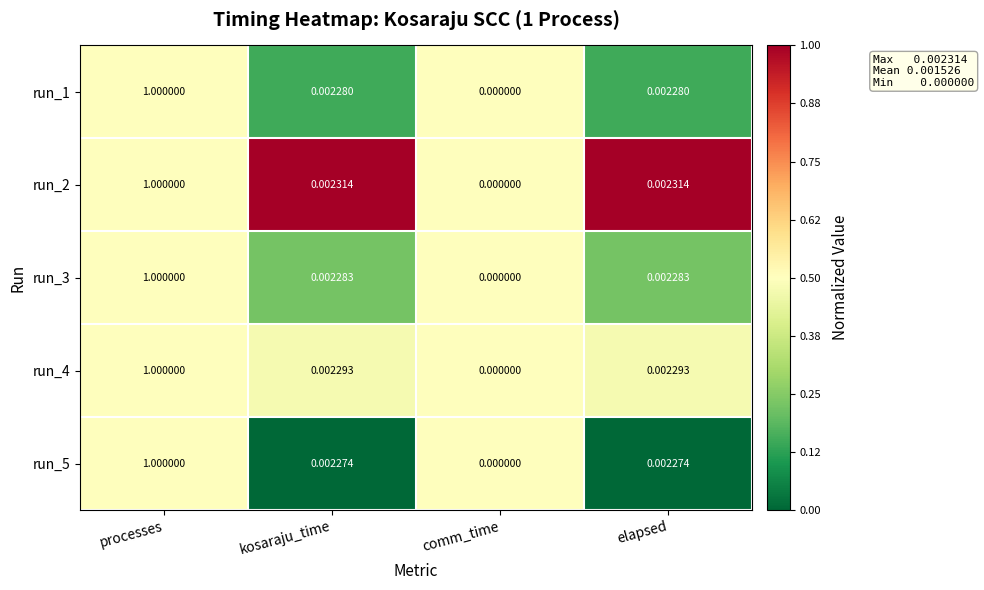

At which label does run_1 reach its minimum?

comm_time